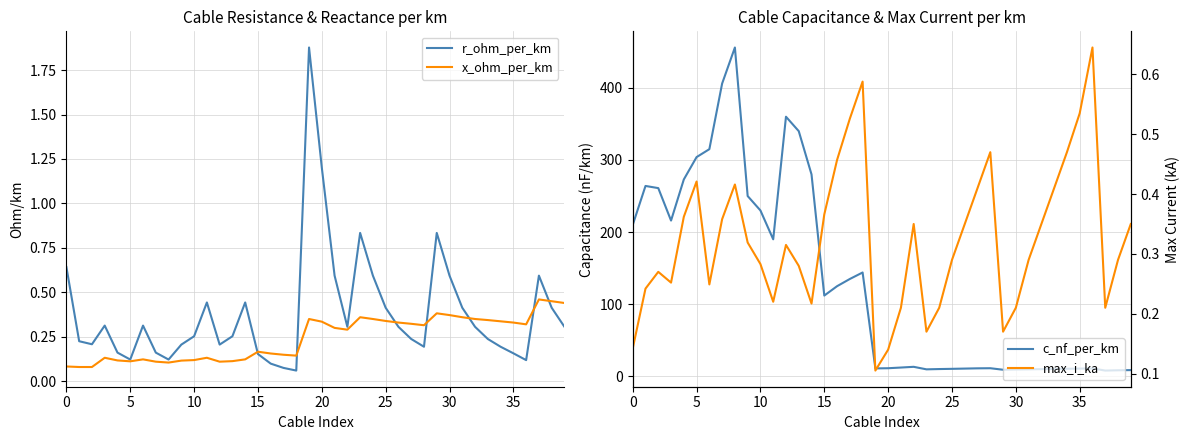

What is the label of the 13th point from the right?

27